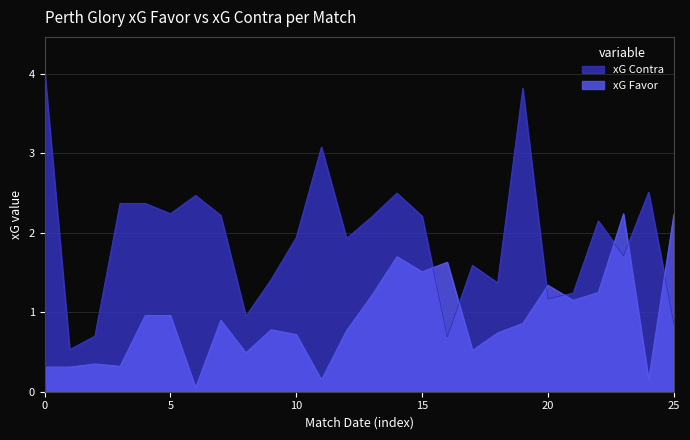

What is the minimum value for xG Contra?

0.5